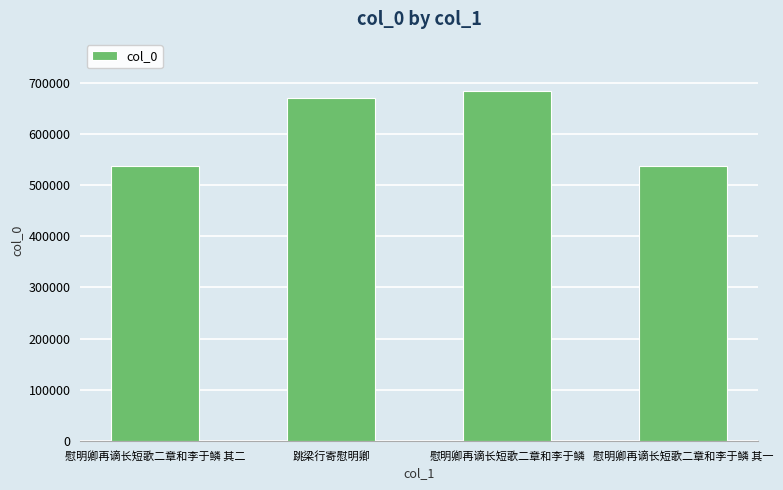

Approximately how many times larger is the value at 慰明卿再谪长短歌二章和李于鳞 compared to 慰明卿再谪长短歌二章和李于鳞 其一?

1.3